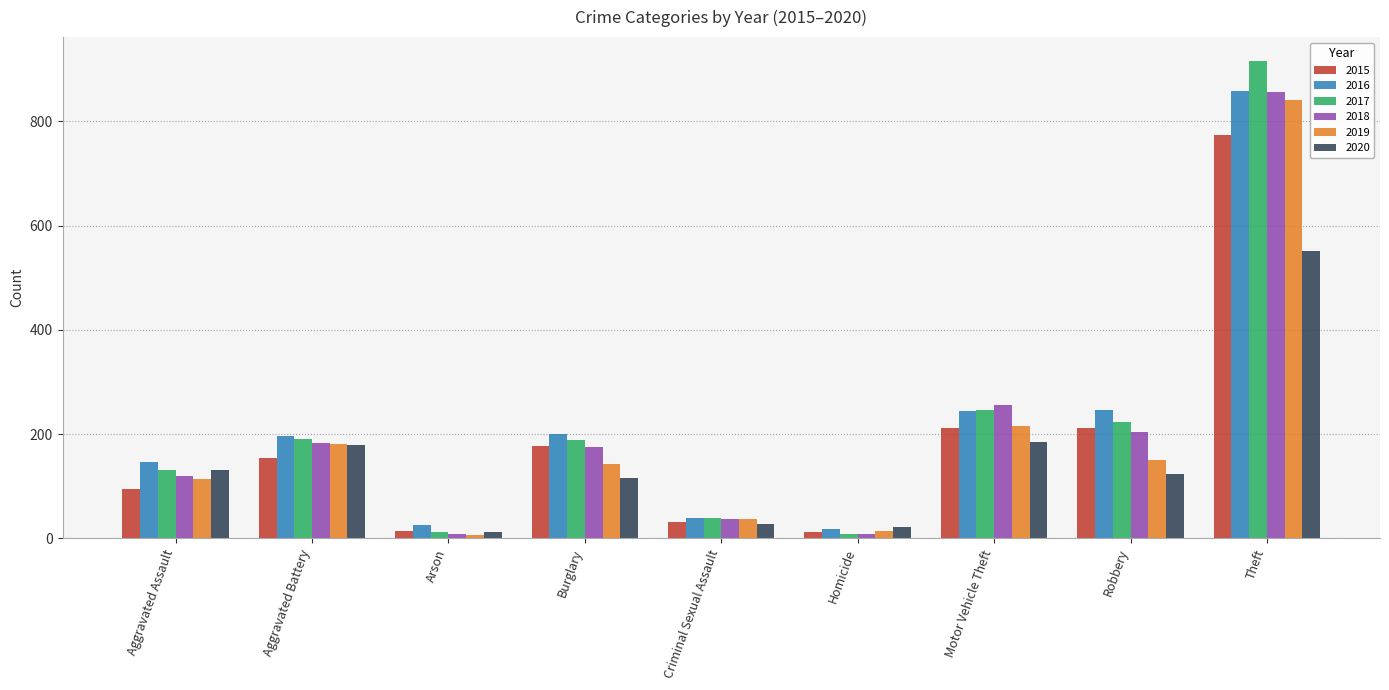

What is the difference between the second highest and second lowest values in the 2020 series?

162